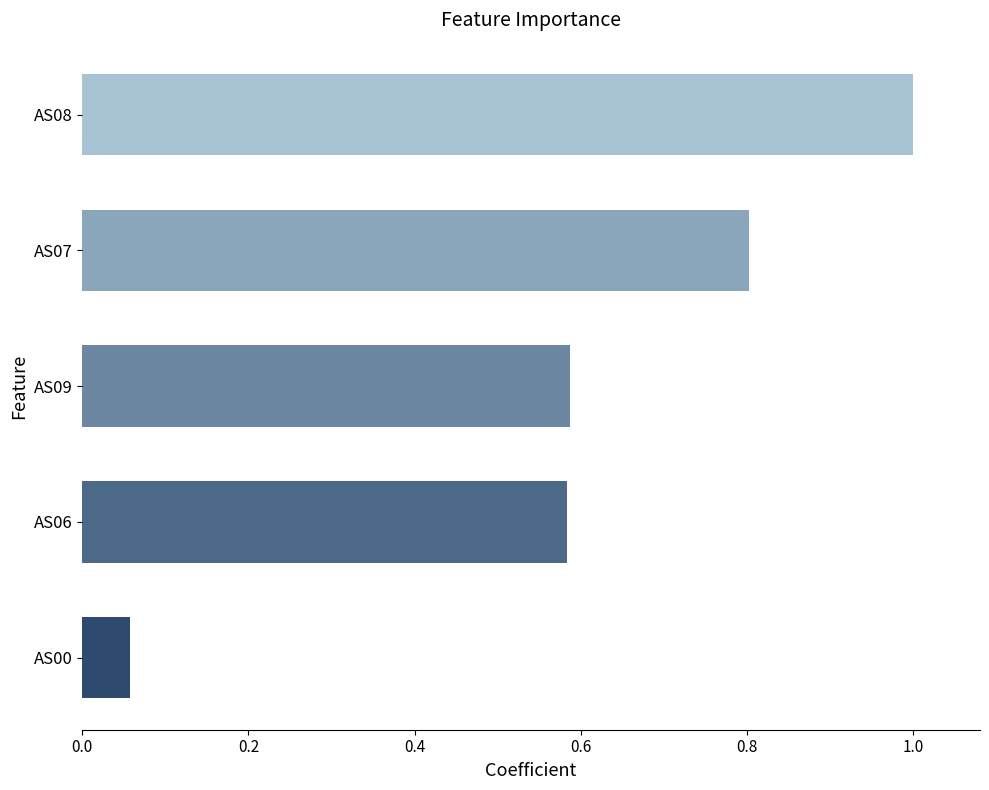

True or false: the data shows 1.0 at AS08.

True